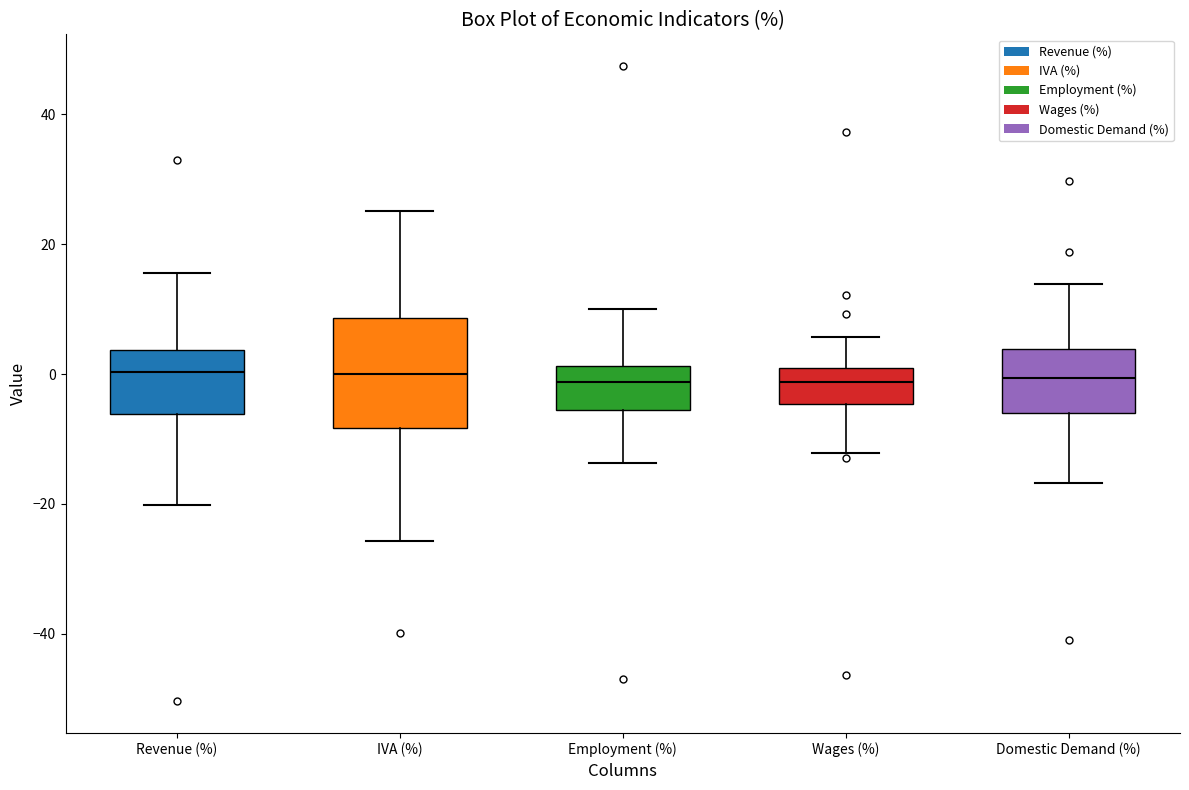

Reading left to right, transcribe this box plot: for each box, give where its median line is, the range the box spans, and where its two whiskers end, as read against the y-axis. The values are not printed on the chart, so give them approximately, as read against the axis.

Revenue (%): median 0, box -6 to 4, whiskers -20 to 16
IVA (%): median 0, box -8 to 8, whiskers -26 to 26
Employment (%): median -2, box -6 to 2, whiskers -14 to 10
Wages (%): median -2, box -4 to 0, whiskers -12 to 6
Domestic Demand (%): median 0, box -6 to 4, whiskers -16 to 14